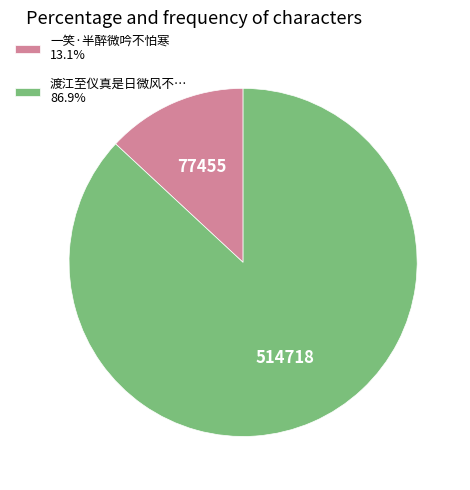

Do 渡江至仪真是日微风不… 86.9% and 一笑·半醉微吟不怕寒 13.1% together represent more than half of the pie?

Yes